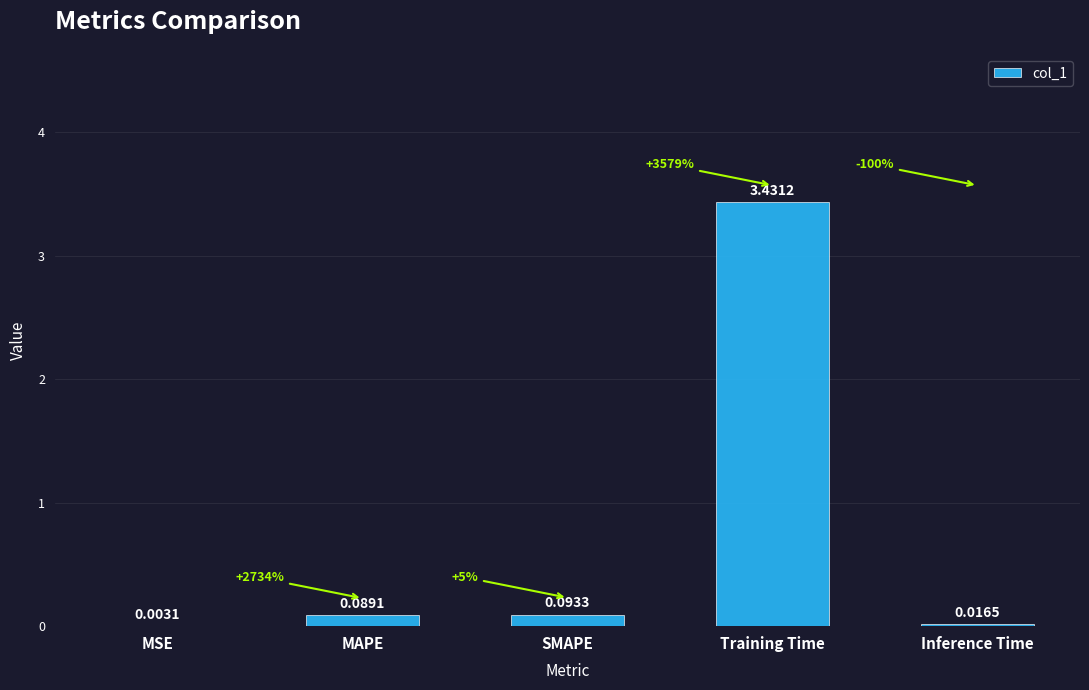

Between MSE and Inference Time, which is larger?

Inference Time